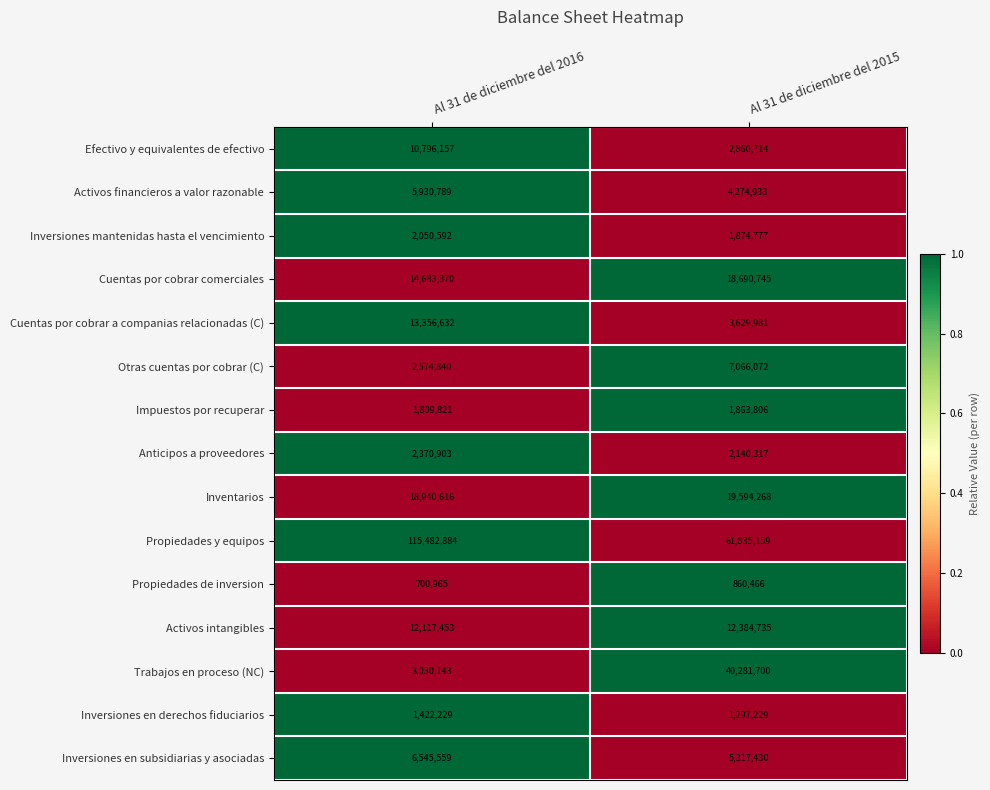

Where is Inversiones mantenidas hasta el vencimiento nearest to the value 1962684?

Al 31 de diciembre del 2015